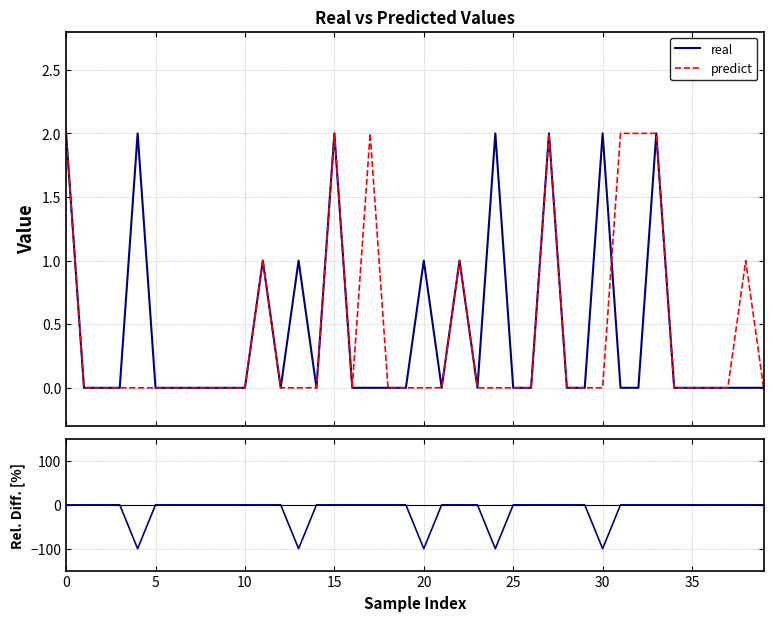

Which series changed the most between 30 and 14?

real